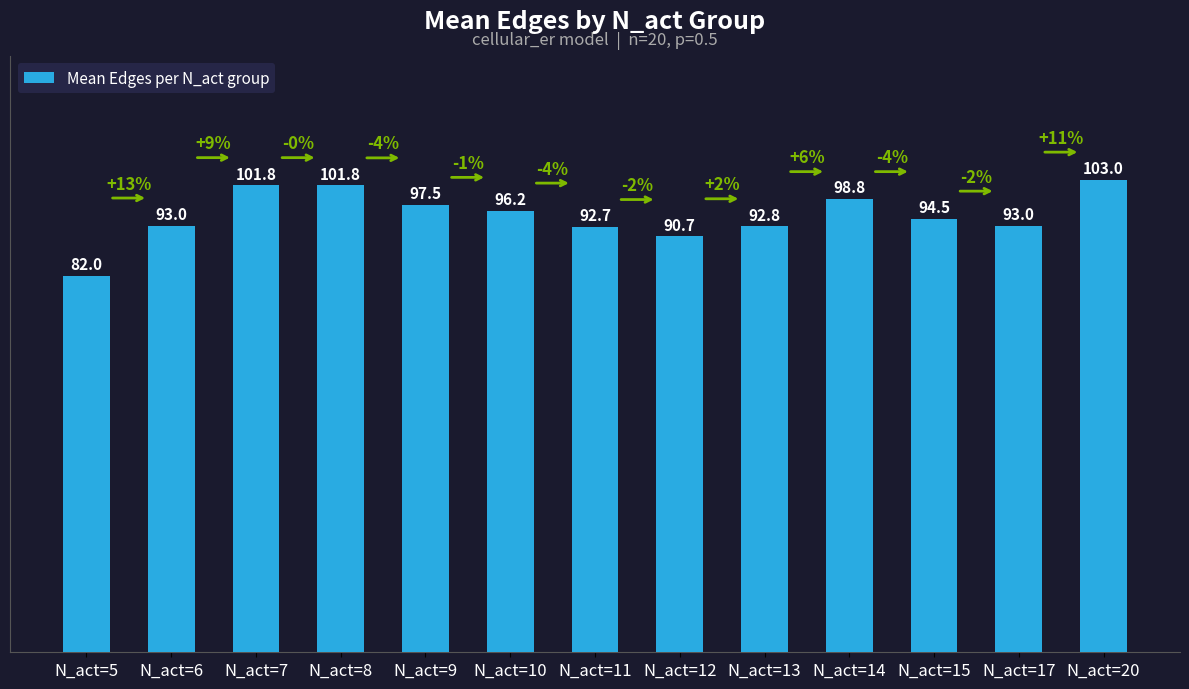

Does the chart contain any negative values?

No